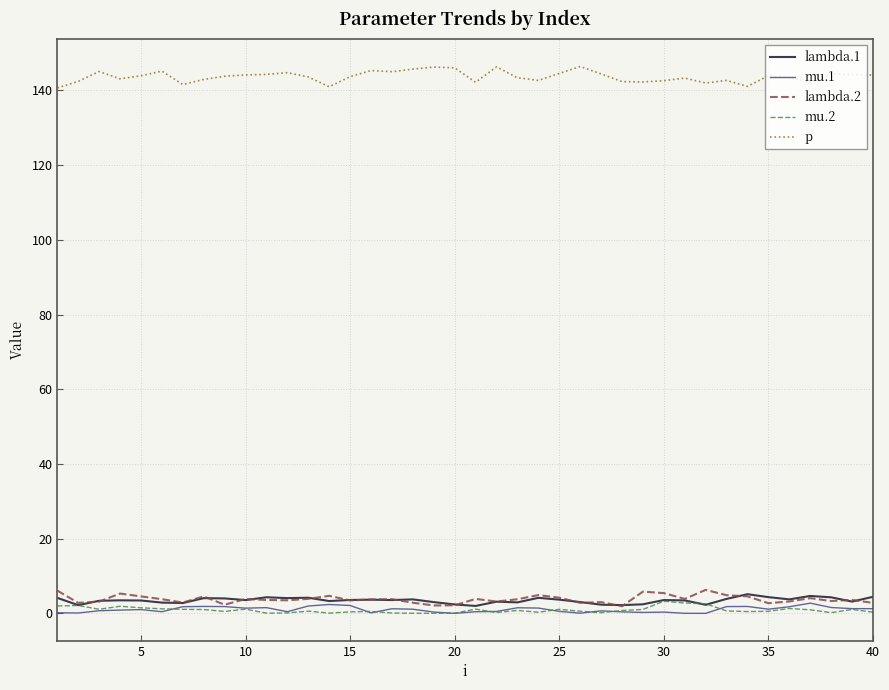

How many lines are shown in the chart?

5